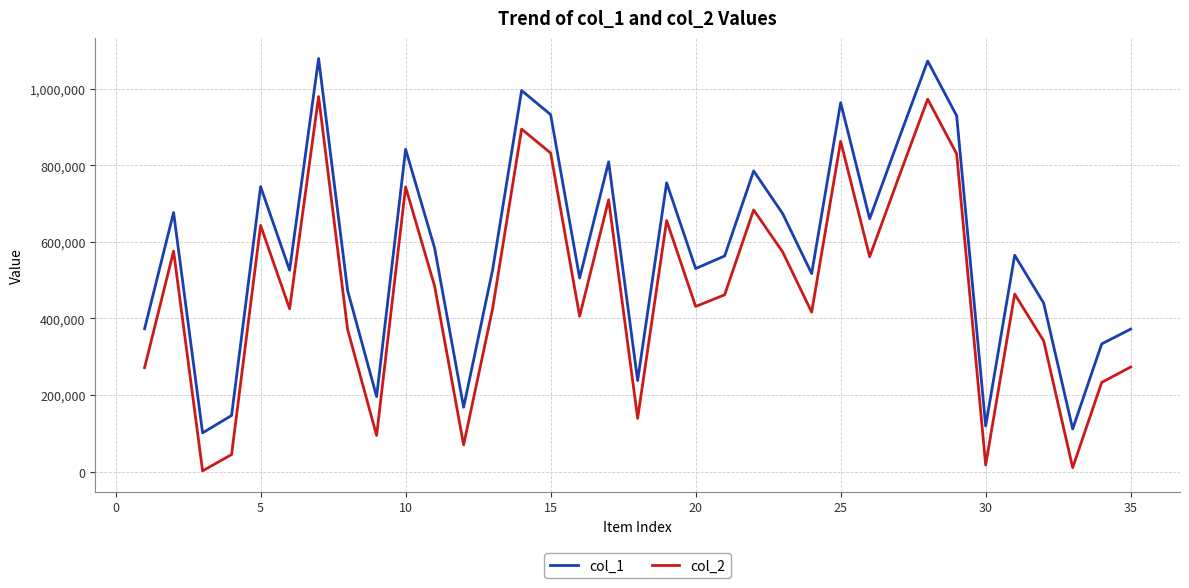

How many values in the col_1 series are below 562910?

17